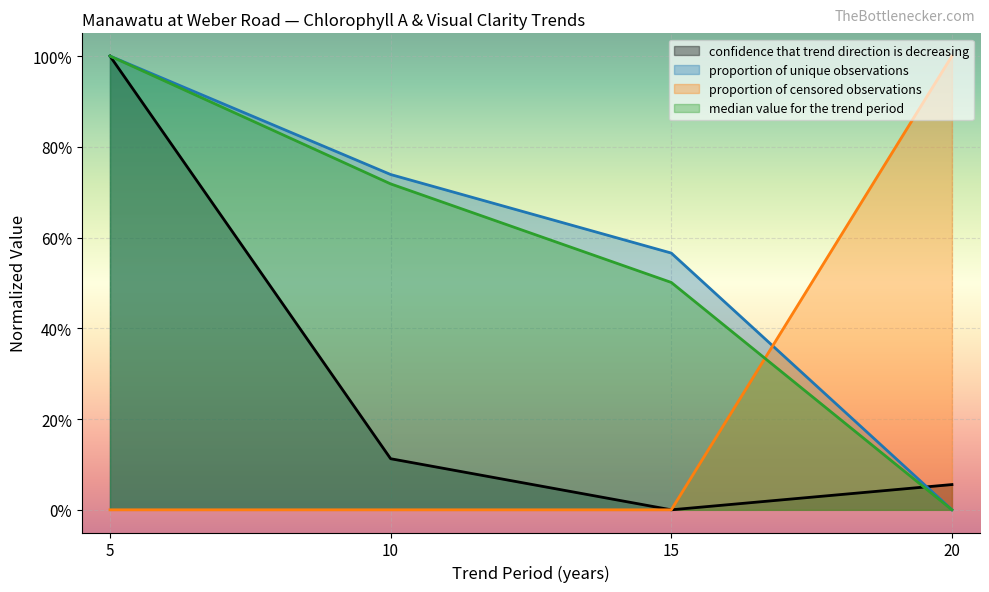

What is the value of the confidence that trend direction is decreasing point at the 2nd from the left?

0.1